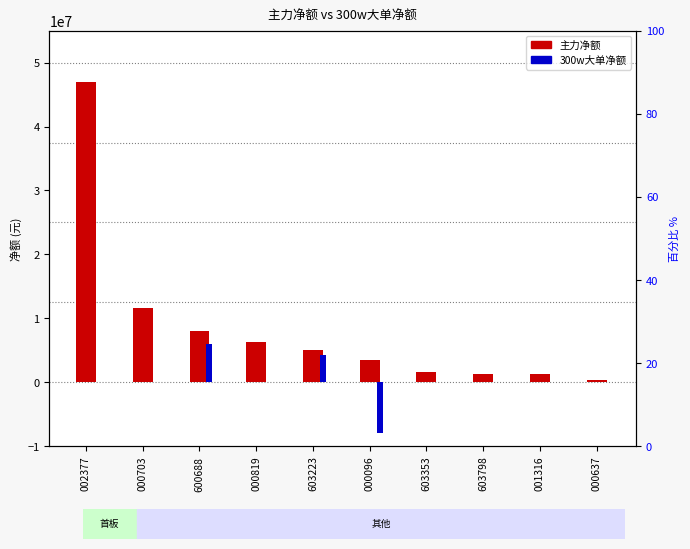

What are all the series names shown in the legend?

主力净额, 300w大单净额